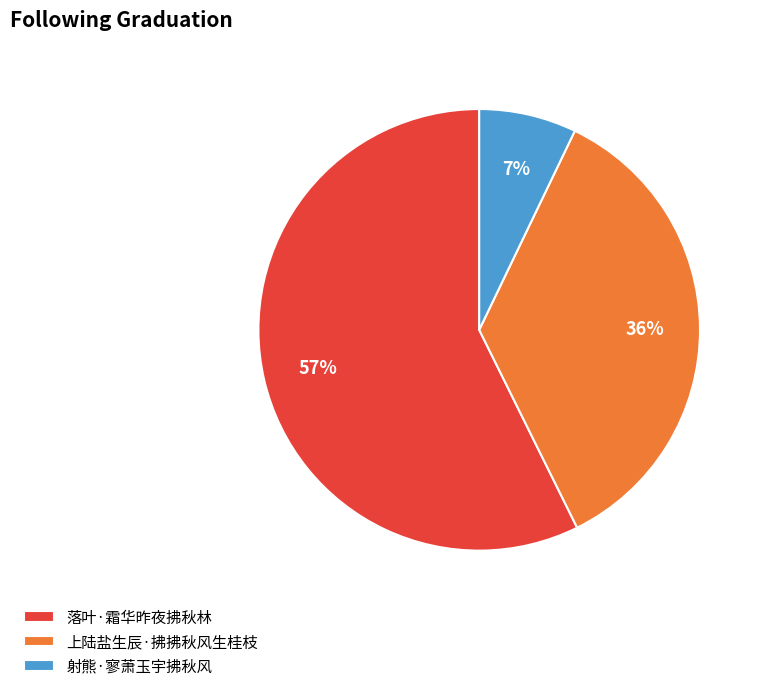

What percentage is the 射熊·寥萧玉宇拂秋风 slice, to the nearest percent?

7%